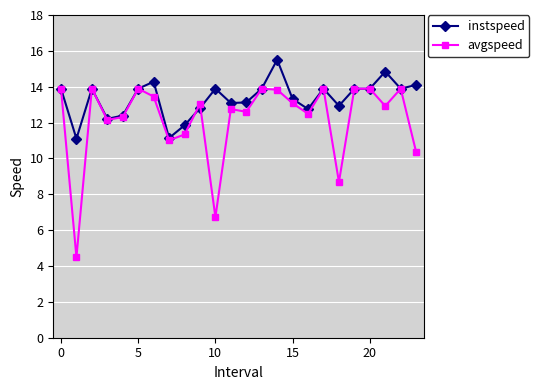

List the series in order of their overall mean, highest first.

instspeed, avgspeed